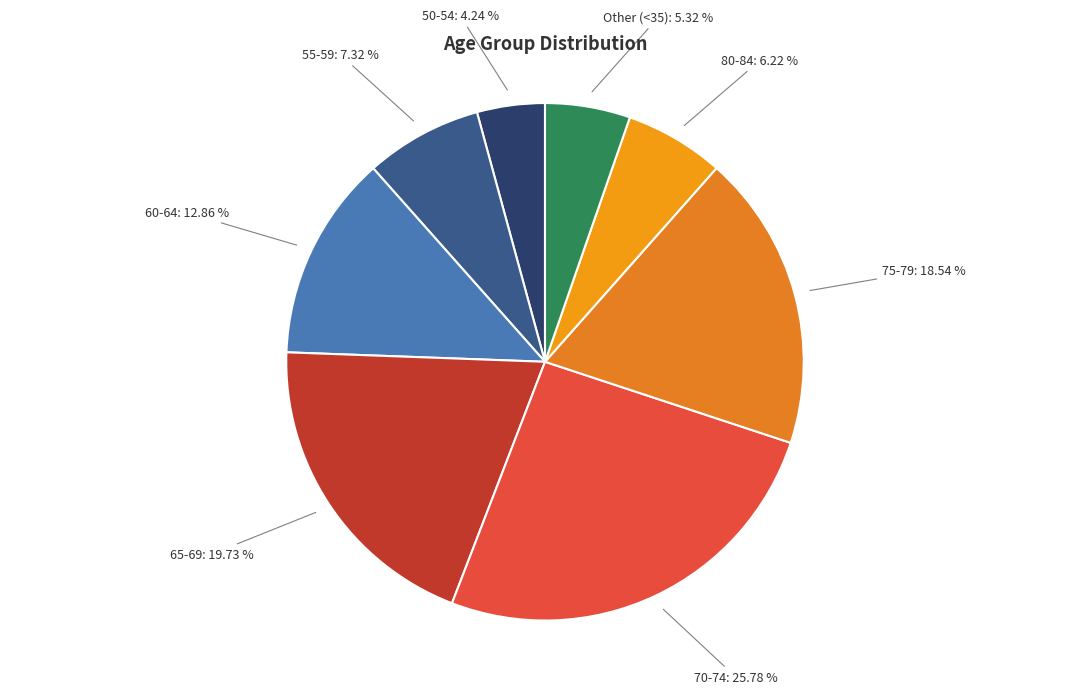

Count the number of slices in the pie.

8